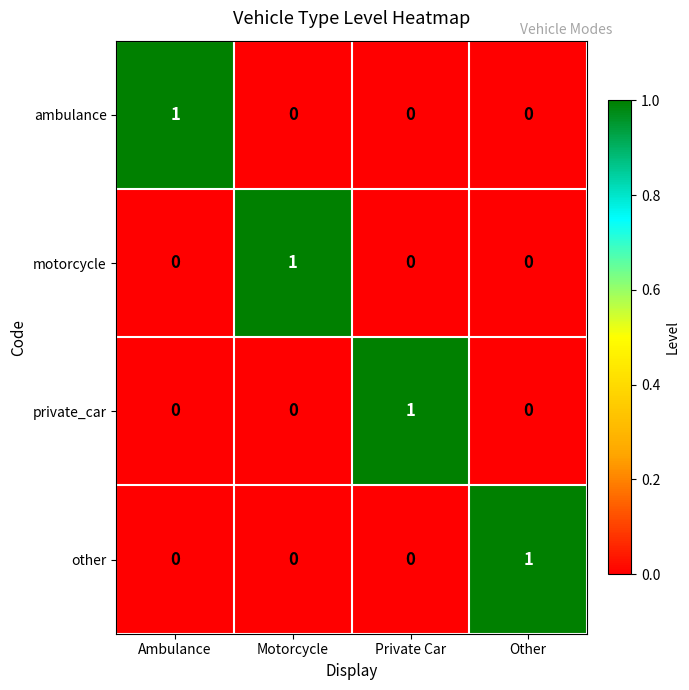

The value of other at Motorcycle is 0. True or false?

True